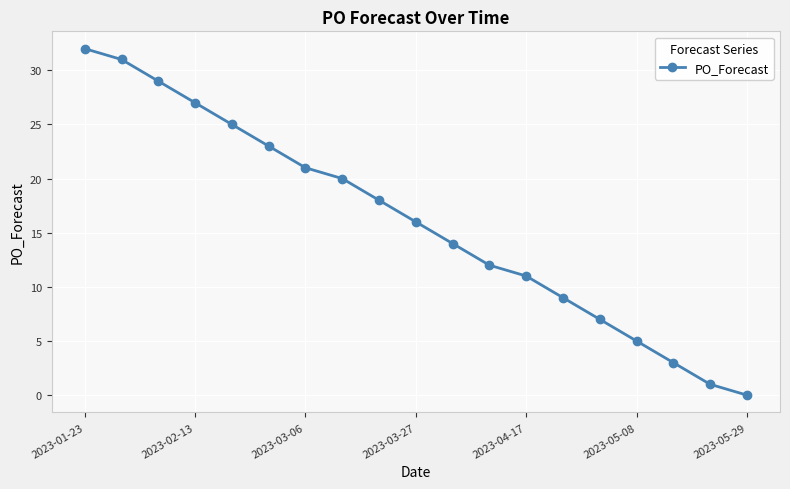

What is the value of the 17th point from the left?

3